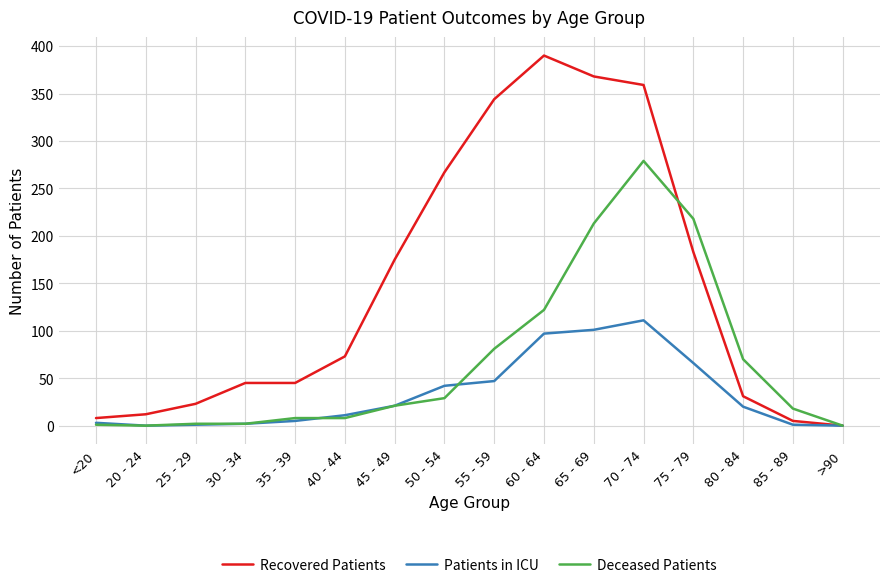

The value of Recovered Patients at 30 - 34 is 67. True or false?

False